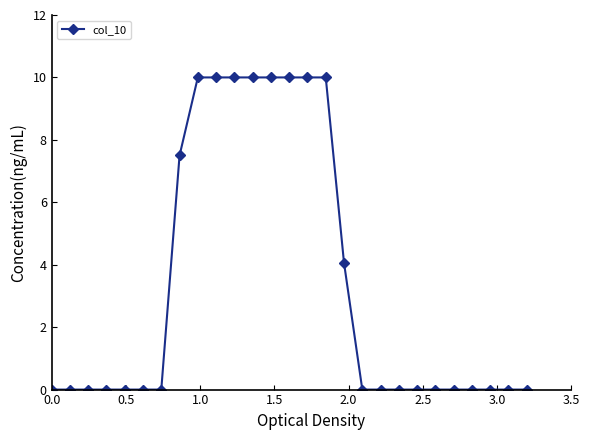

What is the sum of all values?

91.6